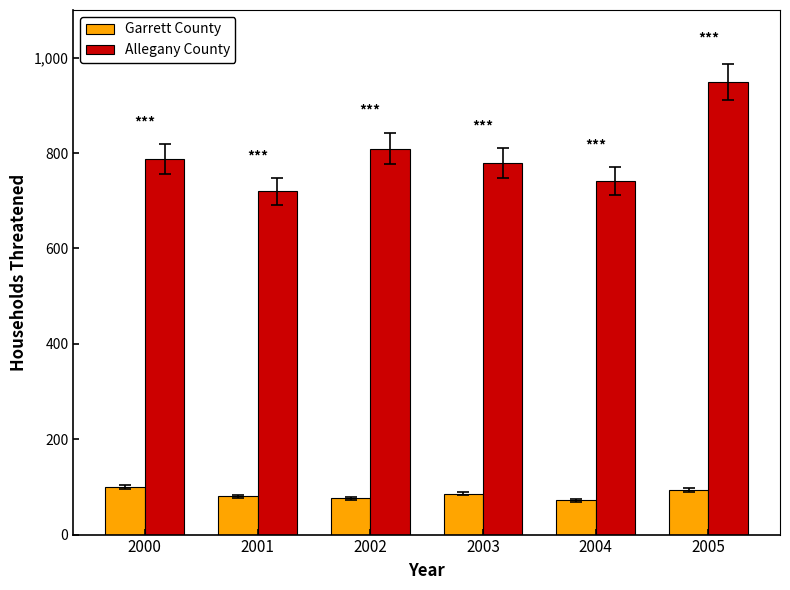

What is the lowest value of the Garrett County series?

71.8